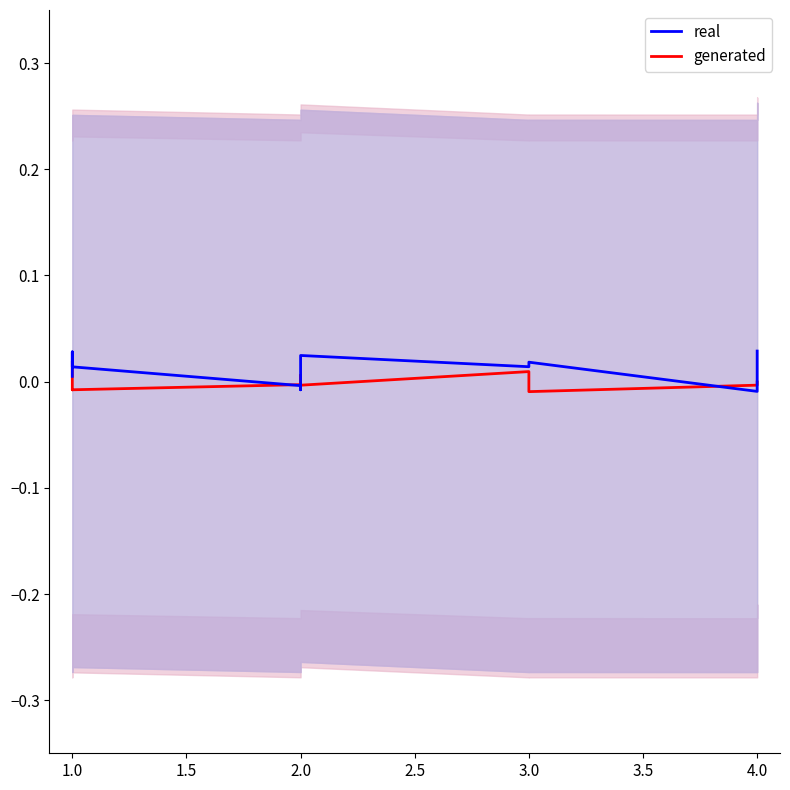

List the series in order of their overall mean, lowest first.

generated, real